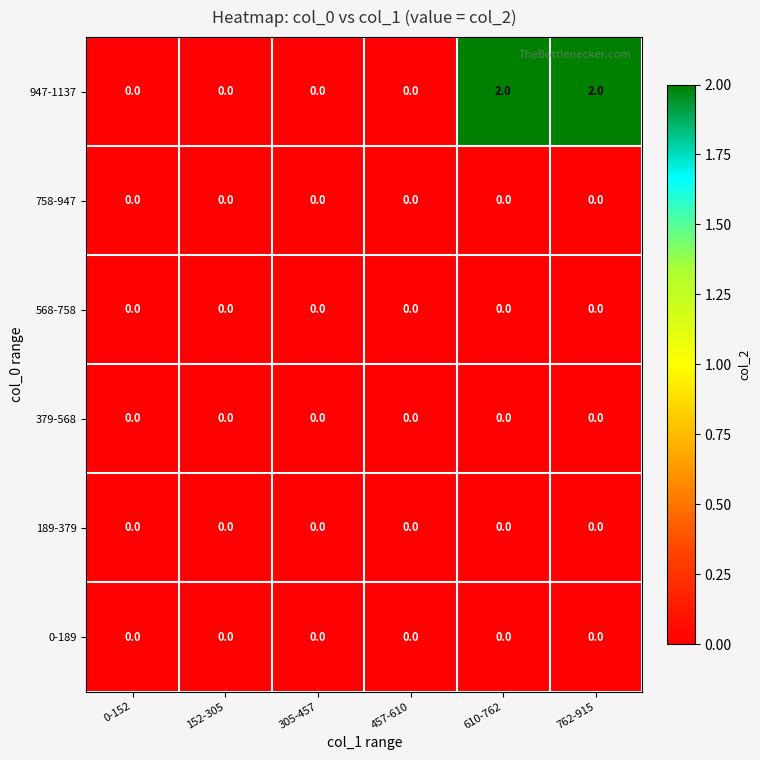

Between 152-305 and 610-762, which series saw the biggest shift?

947-1137